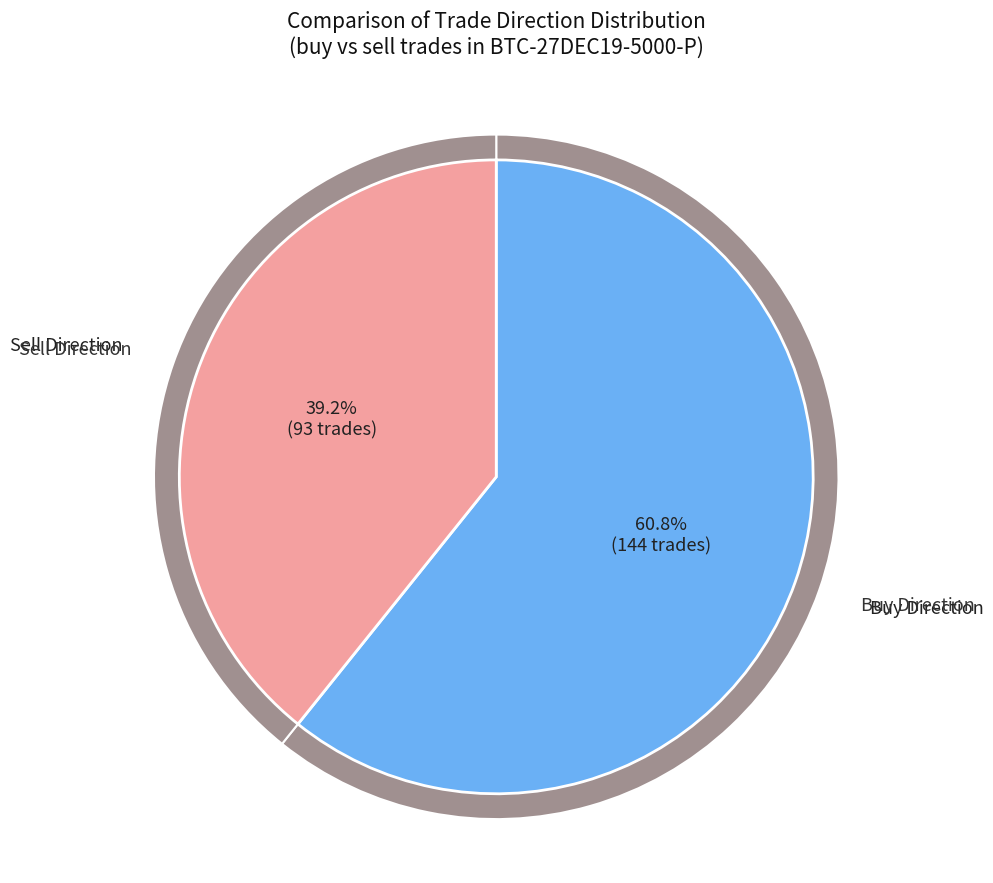

To the nearest percent, what is the difference between the buy and sell slice percentages?

22%